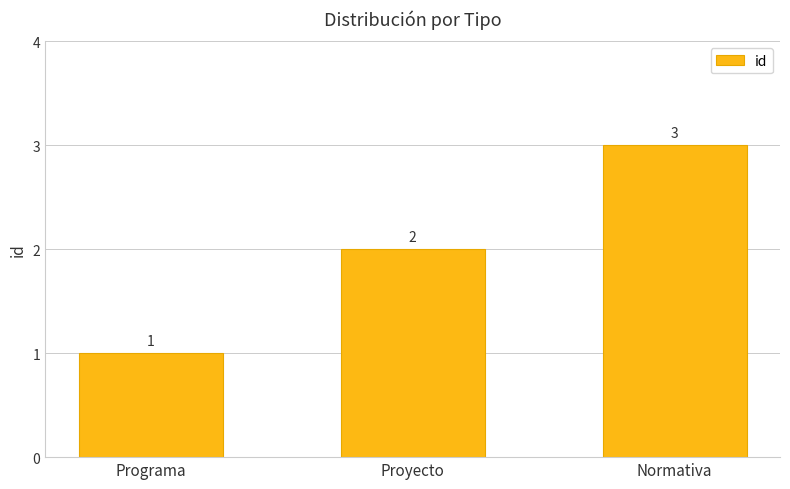

Read the value at Programa.

1